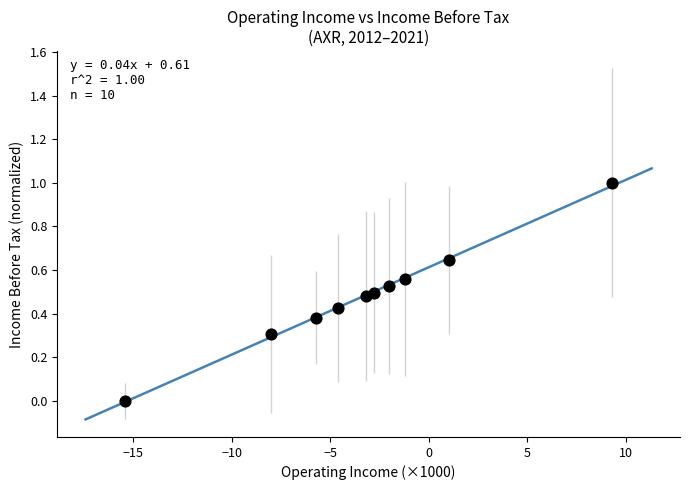

What is the range of X values (max minus min)?

24.7